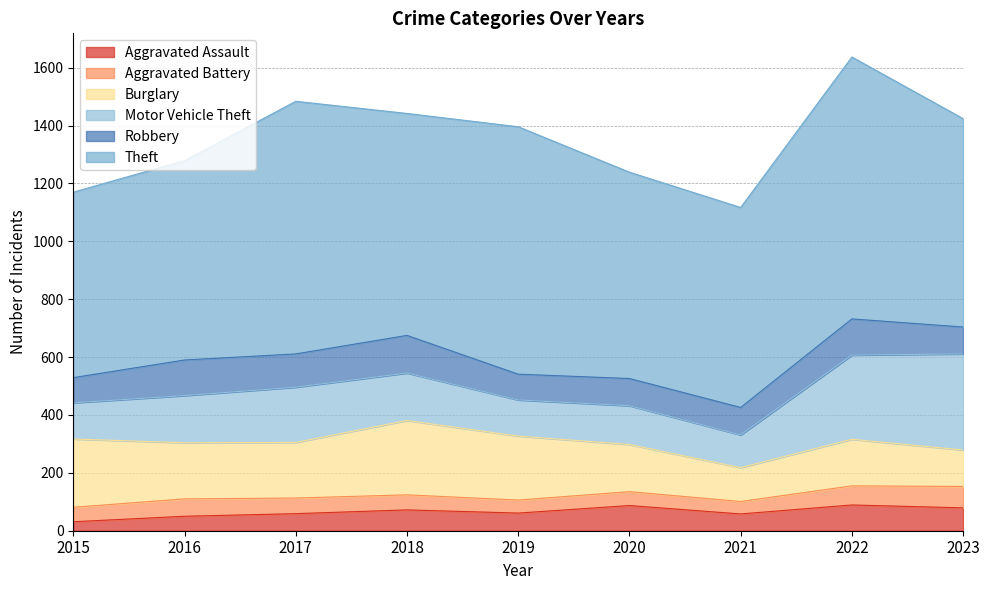

The value of Motor Vehicle Theft at 2017 is 191. True or false?

True